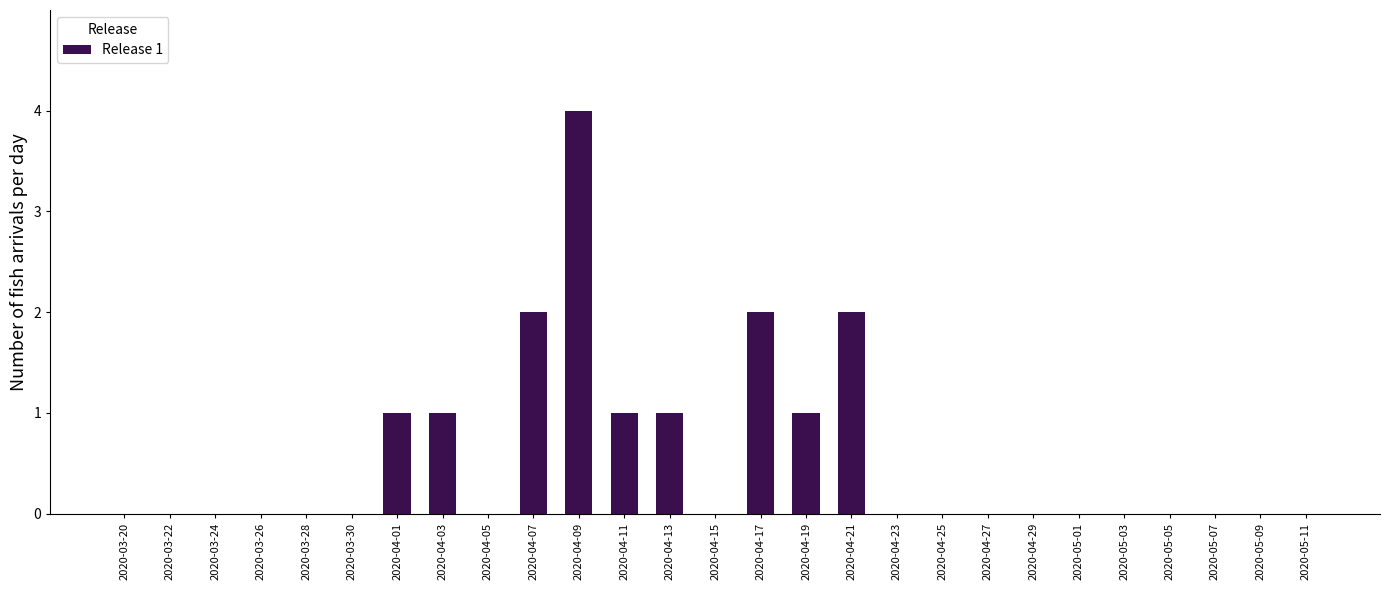

Reading left to right, extract all data points from this chart.

2020-03-20=0	2020-03-22=0	2020-03-24=0	2020-03-26=0	2020-03-28=0	2020-03-30=0	2020-04-01=1	2020-04-03=1	2020-04-05=0	2020-04-07=2	2020-04-09=4	2020-04-11=1	2020-04-13=1	2020-04-15=0	2020-04-17=2	2020-04-19=1	2020-04-21=2	2020-04-23=0	2020-04-25=0	2020-04-27=0	2020-04-29=0	2020-05-01=0	2020-05-03=0	2020-05-05=0	2020-05-07=0	2020-05-09=0	2020-05-11=0